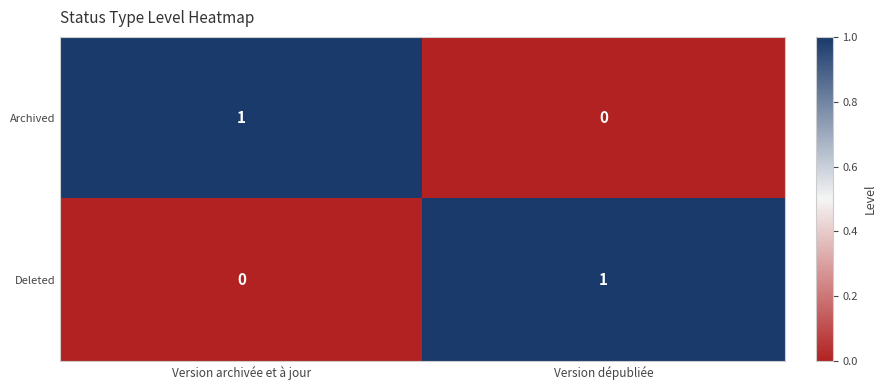

How many positive values does the Deleted series have?

1